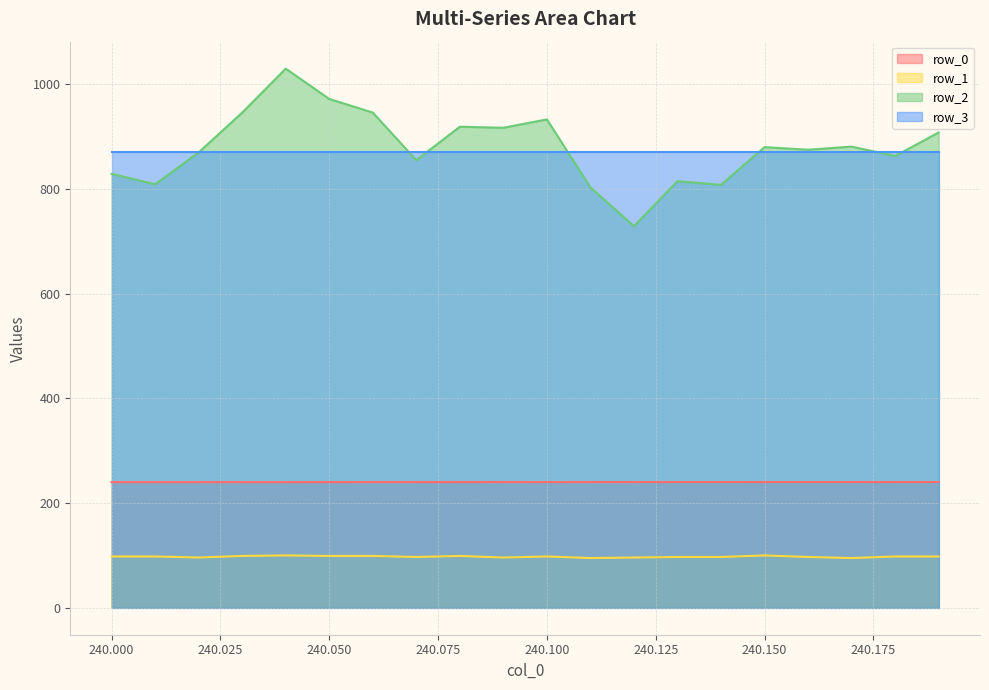

Which series has the largest range (max minus min)?

row_2